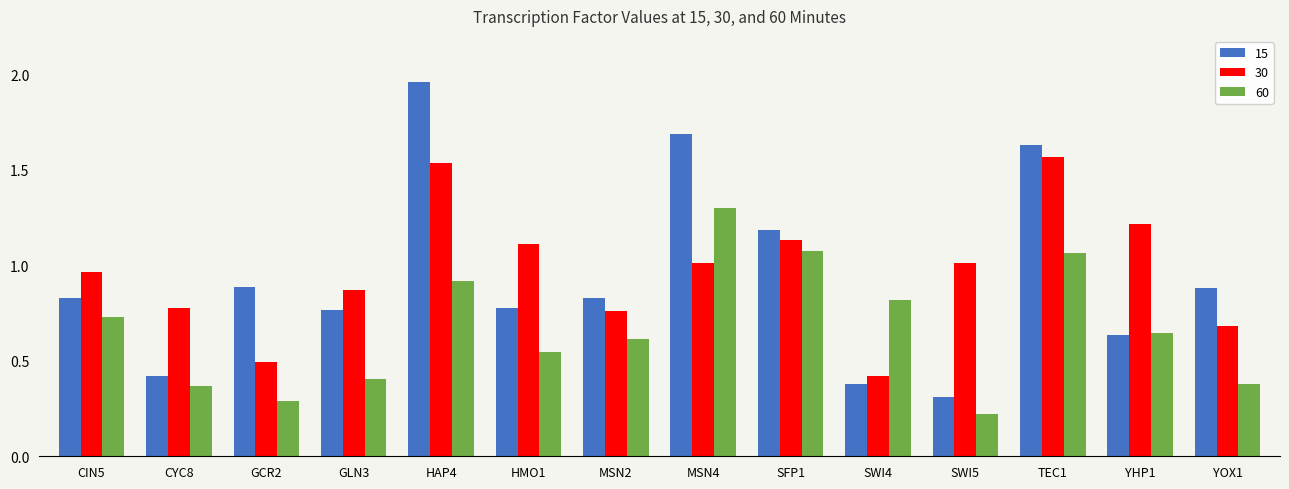

Which label corresponds to the largest value in the chart?

HAP4